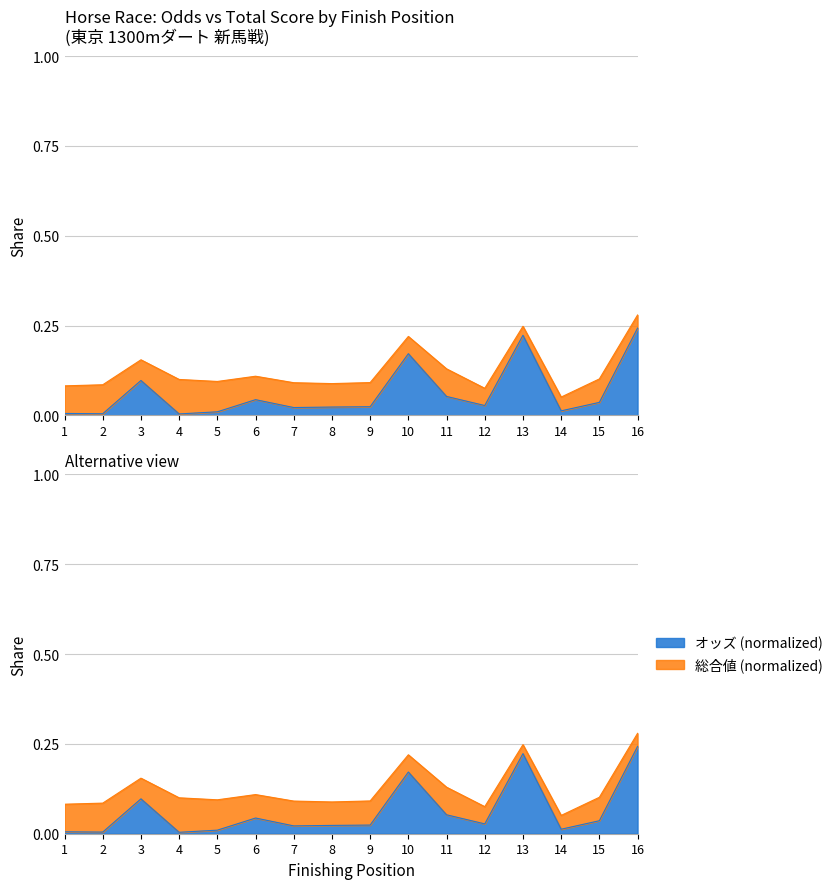

What is the difference between the values at 2 and 10?

0.2